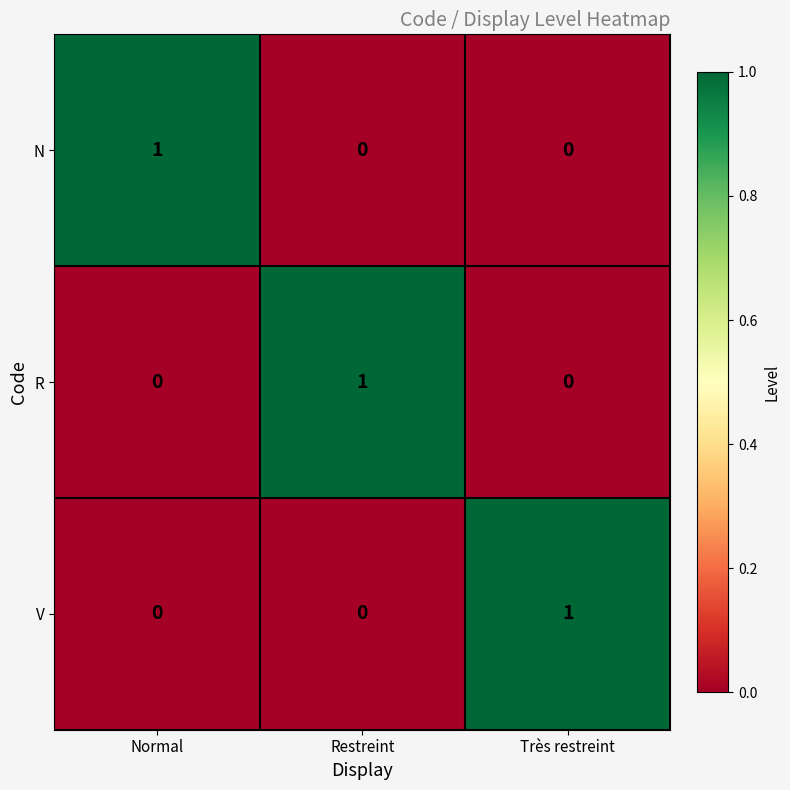

What is the maximum value shown in the chart?

1